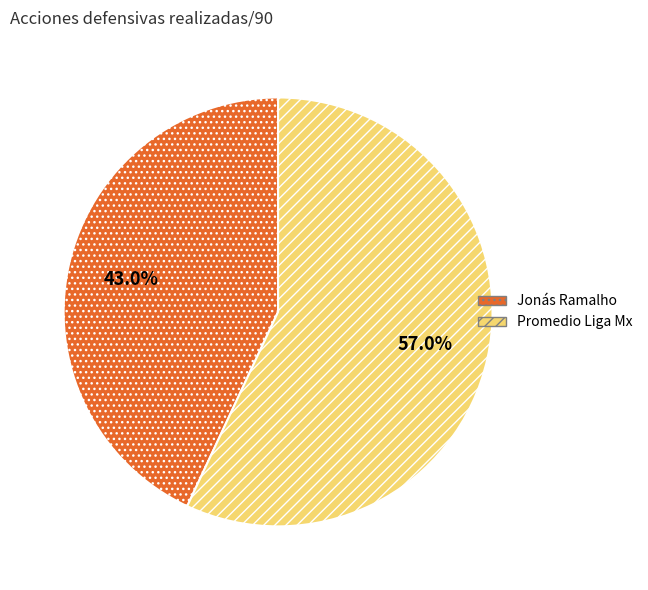

Which slice is the largest?

Promedio Liga Mx